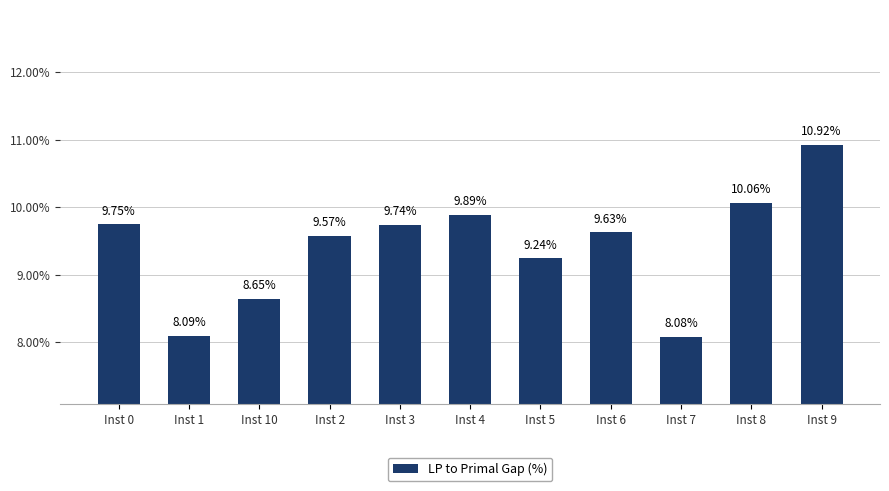

Which category has the highest value across all series?

Inst 9